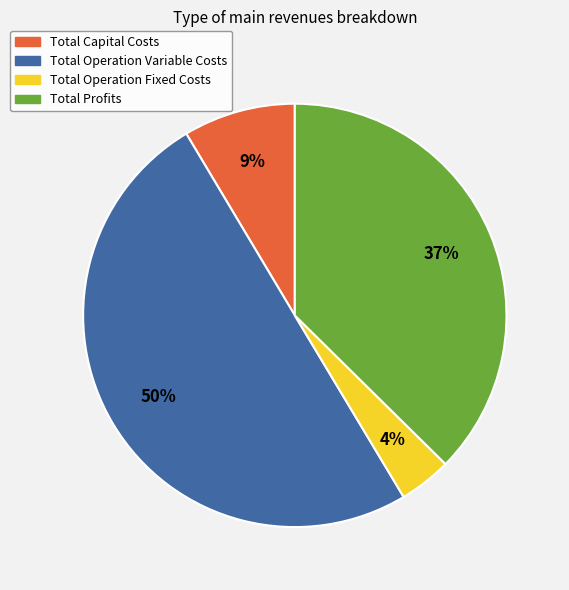

How many segments does this pie chart have?

4